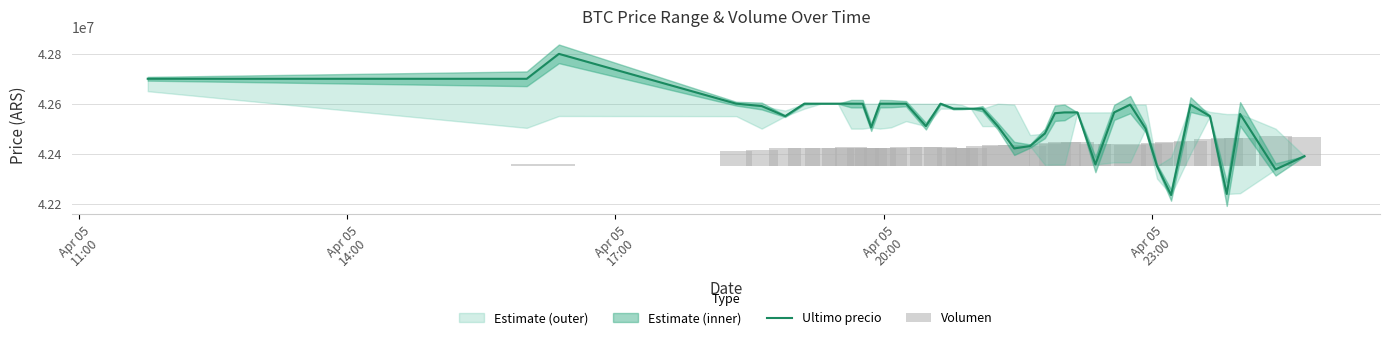

Reading left to right, what are all the values shown in this chart?

Ultimo precio: 42699809.0	42699652.0	42799603.0	42600000.0	42590528.0	42550000.0	42600000.0	42599999.0	42600000.0	42600000.0	42599821.0	42505000.0	42599989.0	42600000.0	42599989.0	42510020.0	42599821.0	42580000.0	42580000.0	42580001.0	42579906.0	42510010.0	42420811.0	42430171.0	42480538.0	42561803.0	42565069.0	42565011.0	42356695.0	42565201.0	42596287.0	42500000.0	42350000.0	42233851.0	42596298.0	42550000.0	42238301.0	42558737.0	42336600.0	42389999.0
Volumen: 0.0	8097.1	9819.2	59831.0	63164.7	72811.7	72987.9	72981.4	72182.8	75711.9	72438.6	71830.7	70876.5	71939.6	76650.7	77345.1	77745.1	70464.0	71323.3	72336.9	79696.6	82689.7	84025.6	79720.8	86797.1	93219.1	96543.7	96042.7	88107.1	86530.5	85841.6	88633.0	94134.0	97851.2	99112.4	108447.8	111432.0	112785.4	120000.0	117210.2